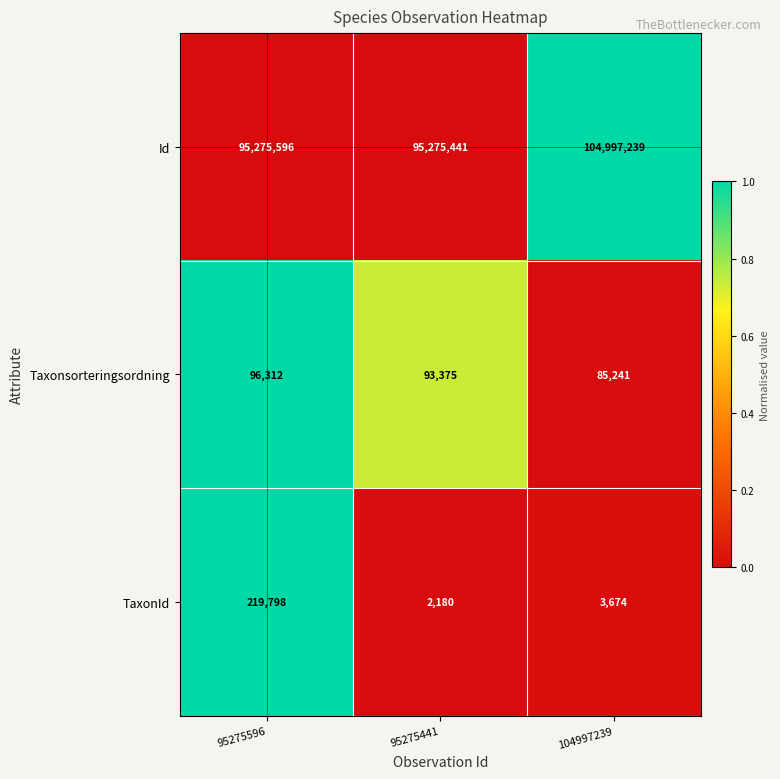

Rank the series by their maximum value, from highest to lowest.

Id, TaxonId, Taxonsorteringsordning